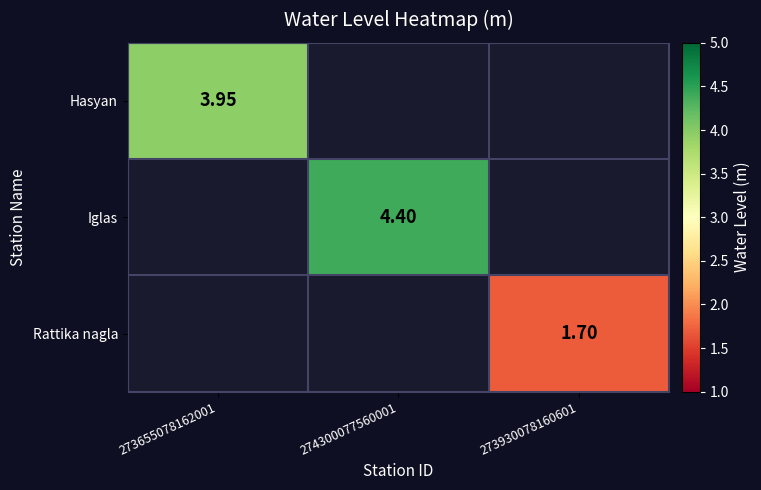

Is the value of Rattika nagla at 273930078160601 greater than the value of Iglas at 274300077560001?

No